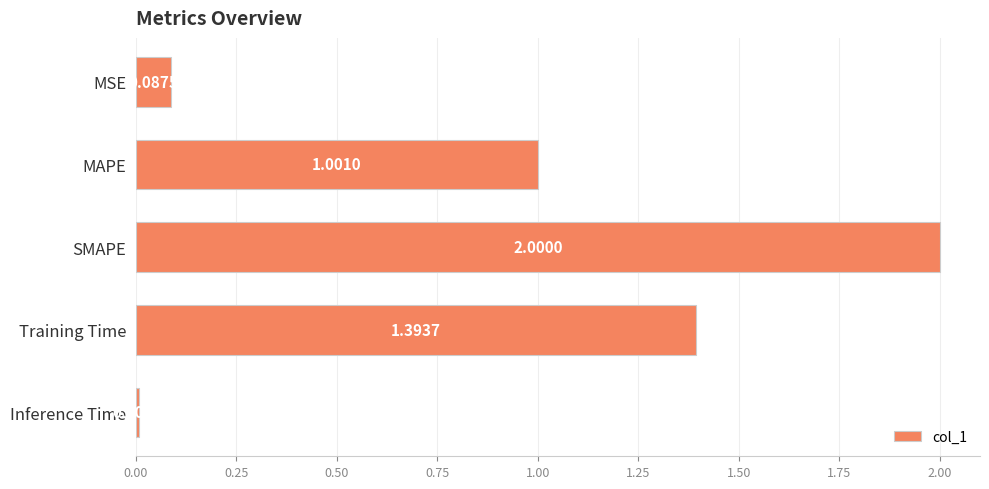

What is the label of the 3rd bar from the top?

SMAPE